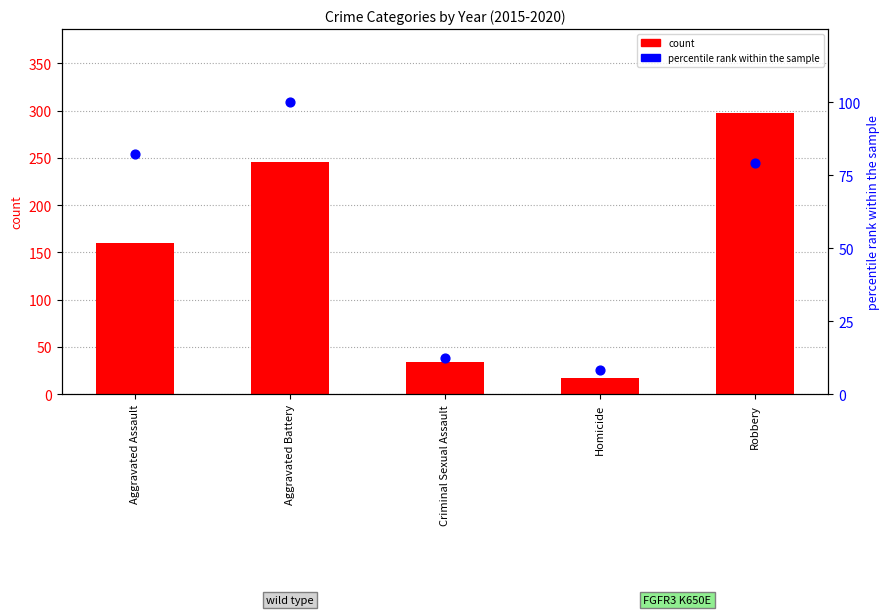

Which series has the largest total across all categories?

count